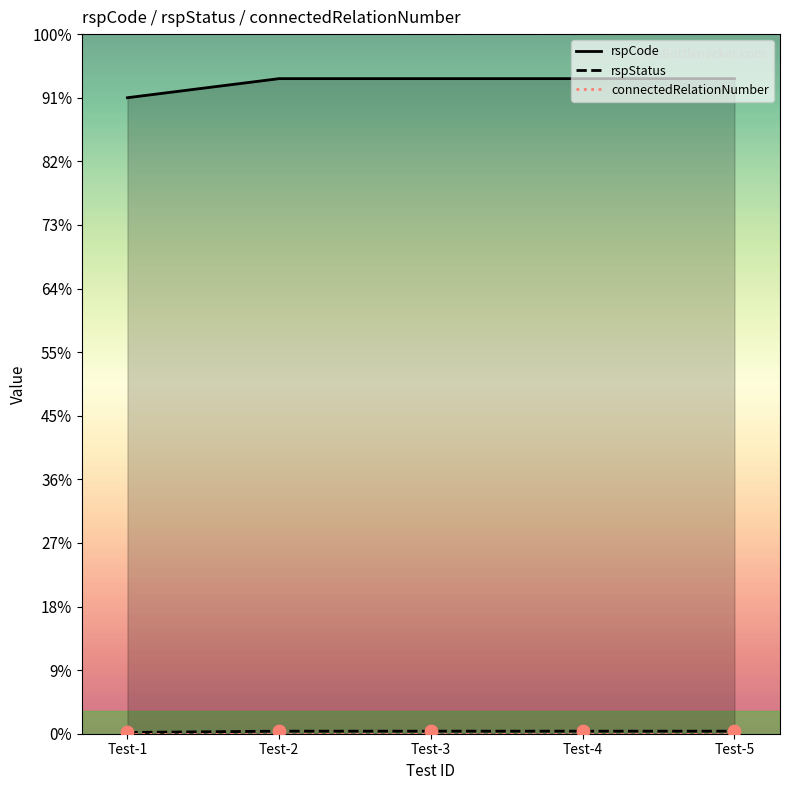

What are all the series names shown in the legend?

rspCode, rspStatus, connectedRelationNumber